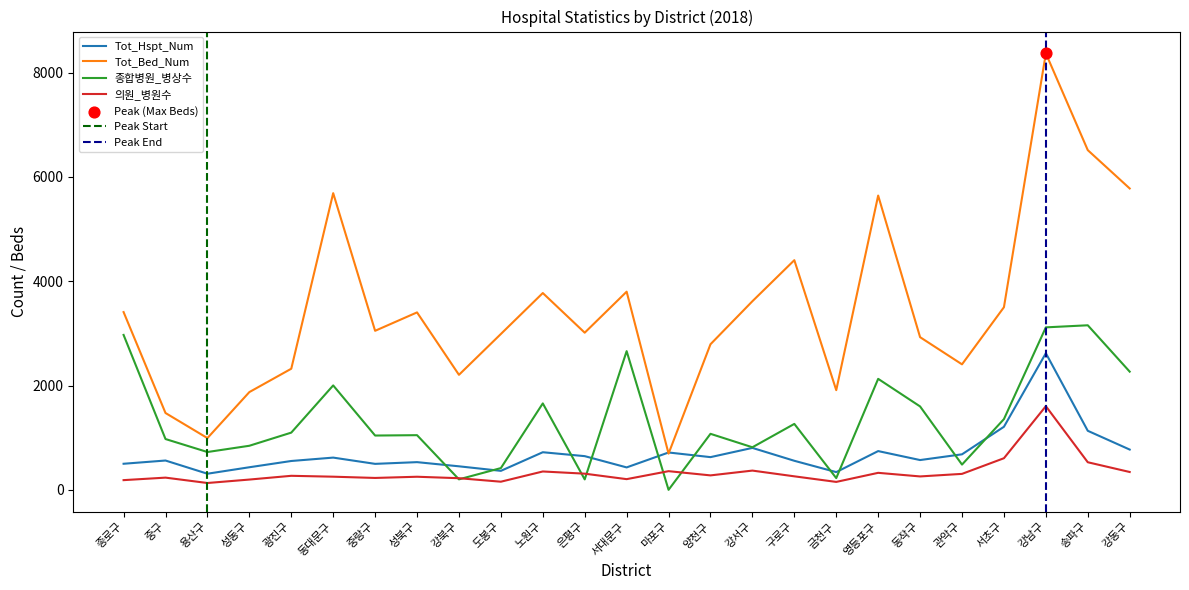

At how many categories does at least one series exceed 4161?

6